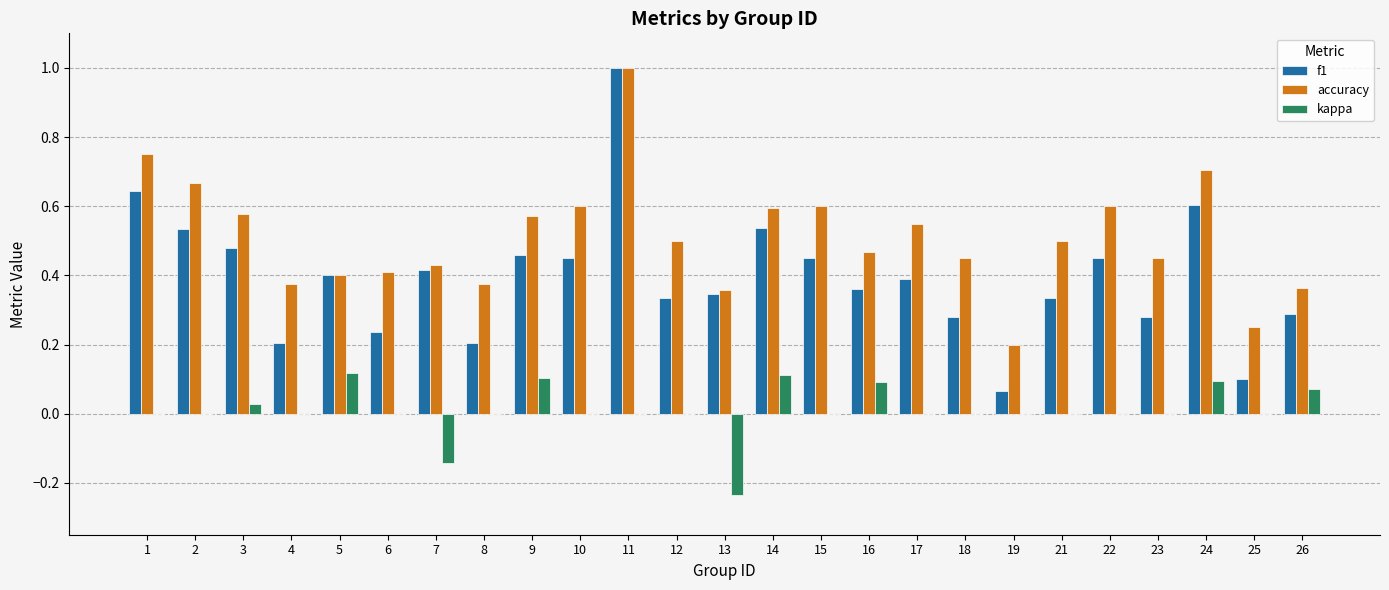

What are all the series names shown in the legend?

f1, accuracy, kappa